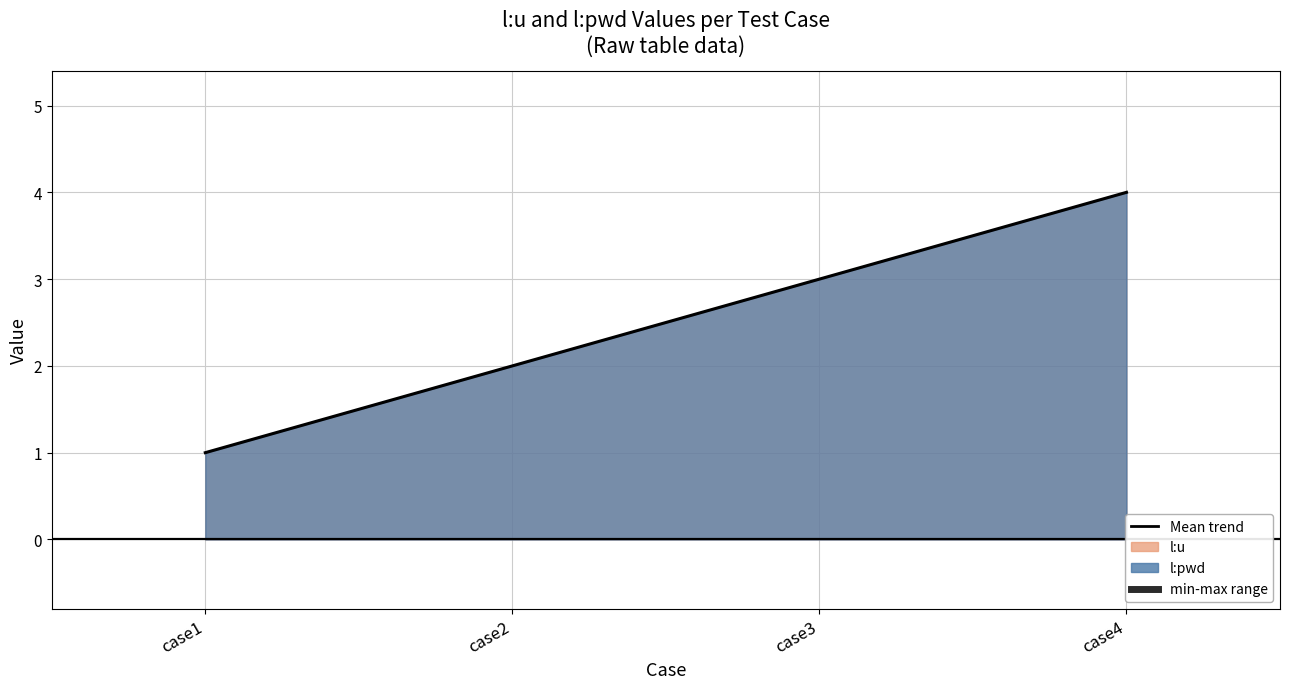

True or false: l:u and l:pwd intersect in this chart.

False